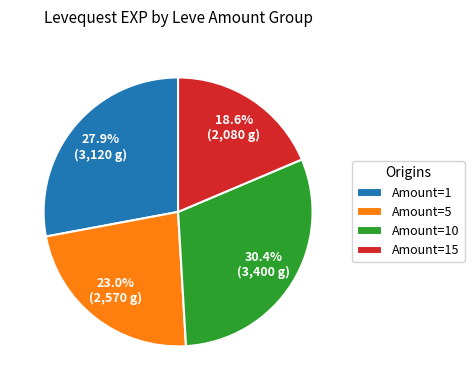

Does Amount=10 represent more than half of the total?

No